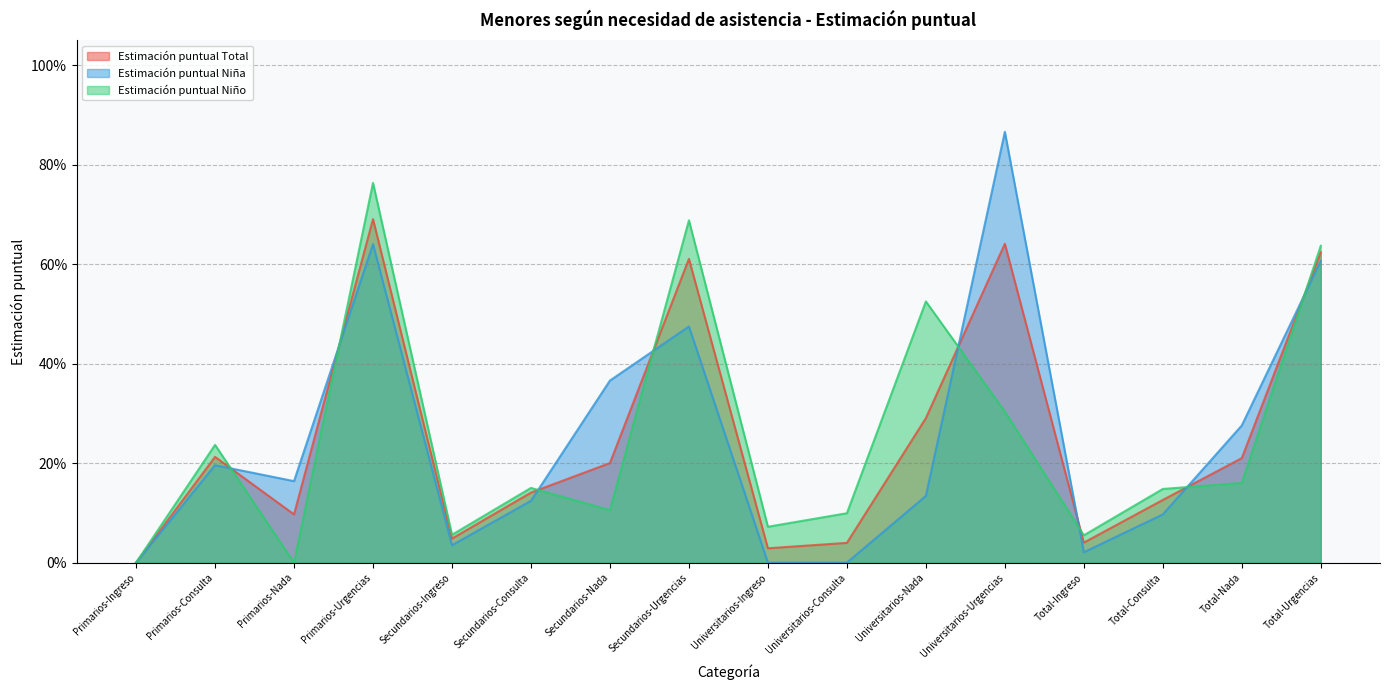

At which category is the sum across all series the highest?

Primarios-Urgencias